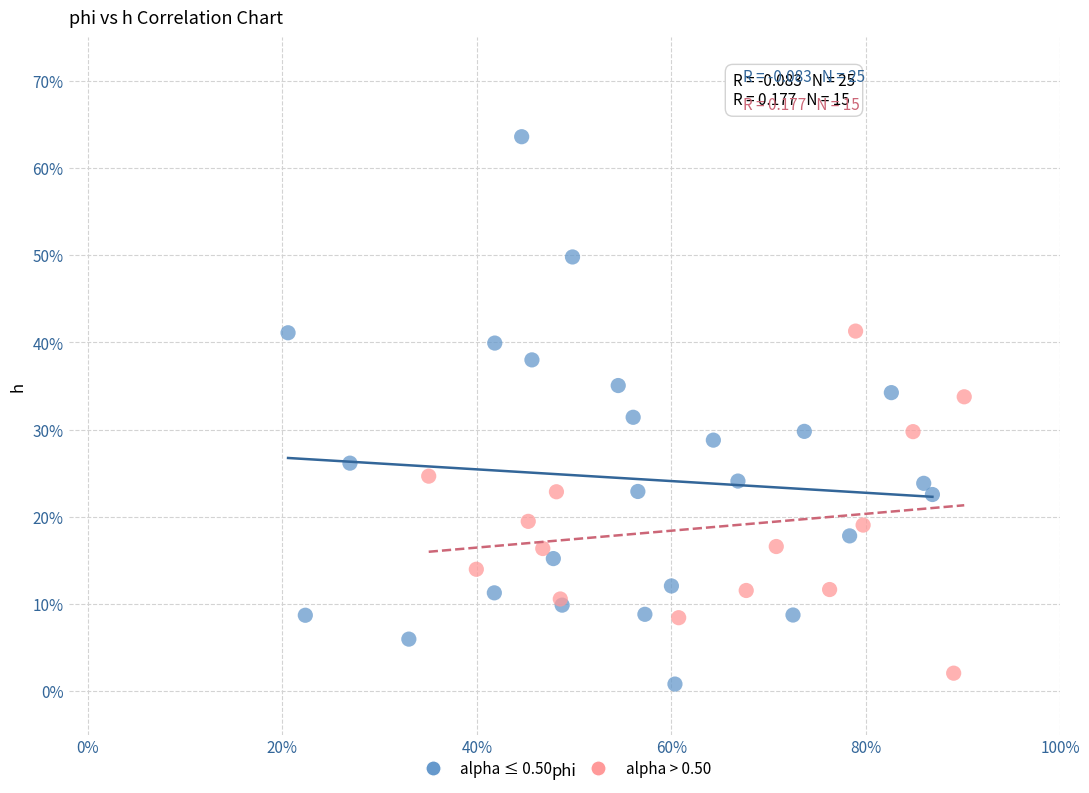

What are all the series names shown in the legend?

alpha ≤ 0.50, alpha > 0.50